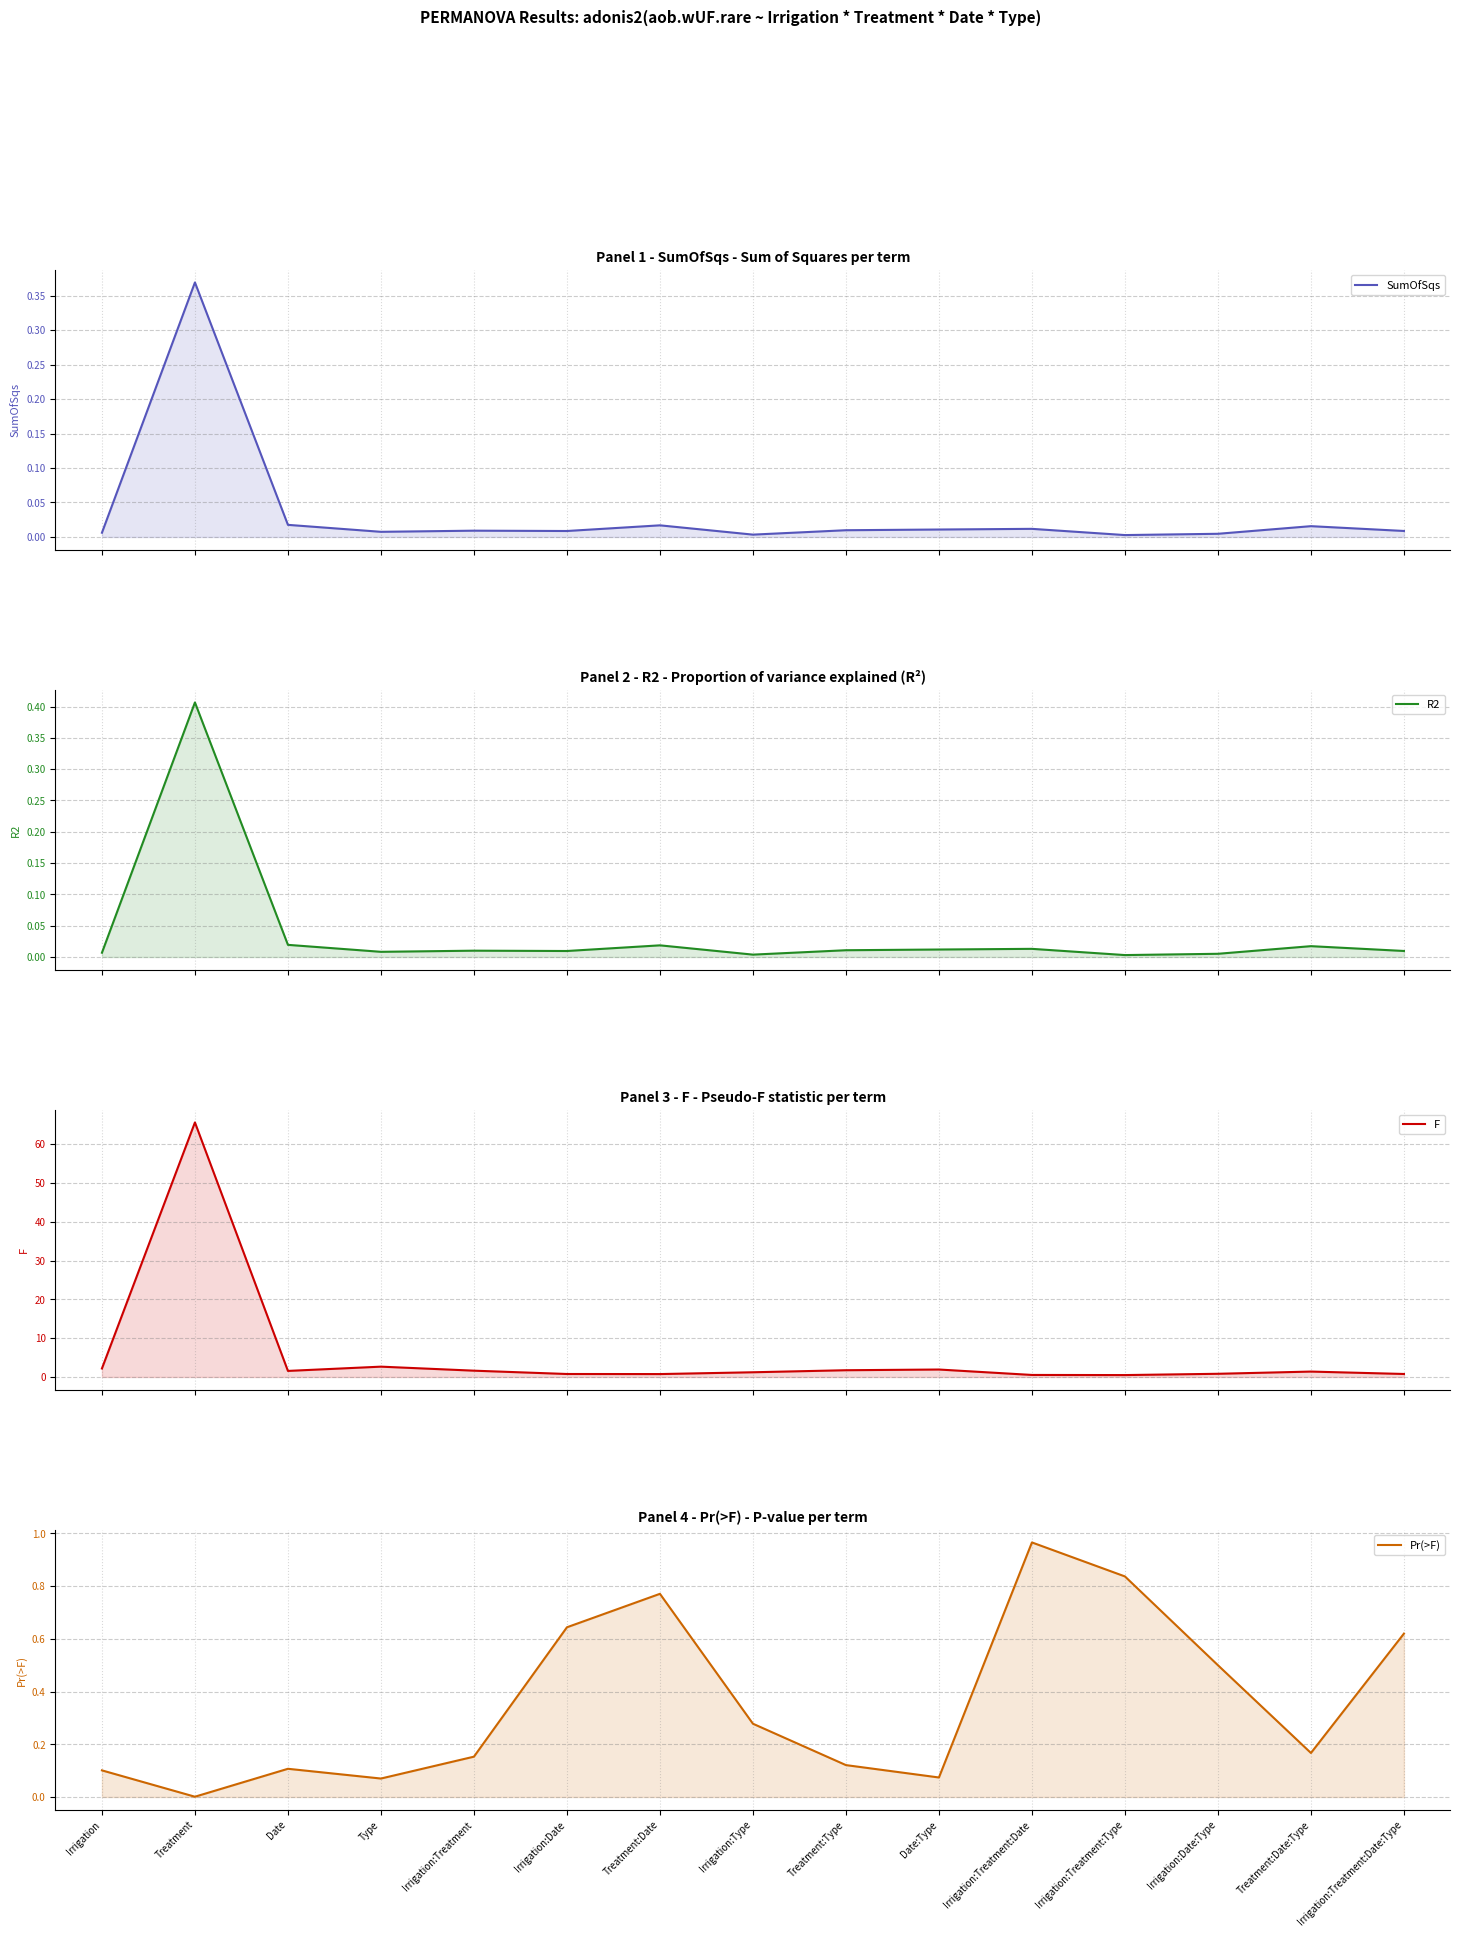

True or false: R2 and F cross at least once.

False